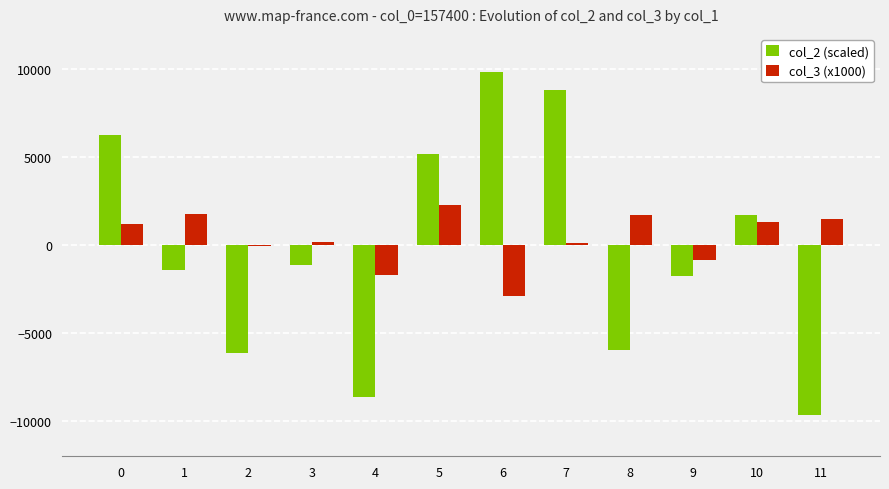

The value of col_2 (scaled) at 10 is 1702.7. True or false?

True